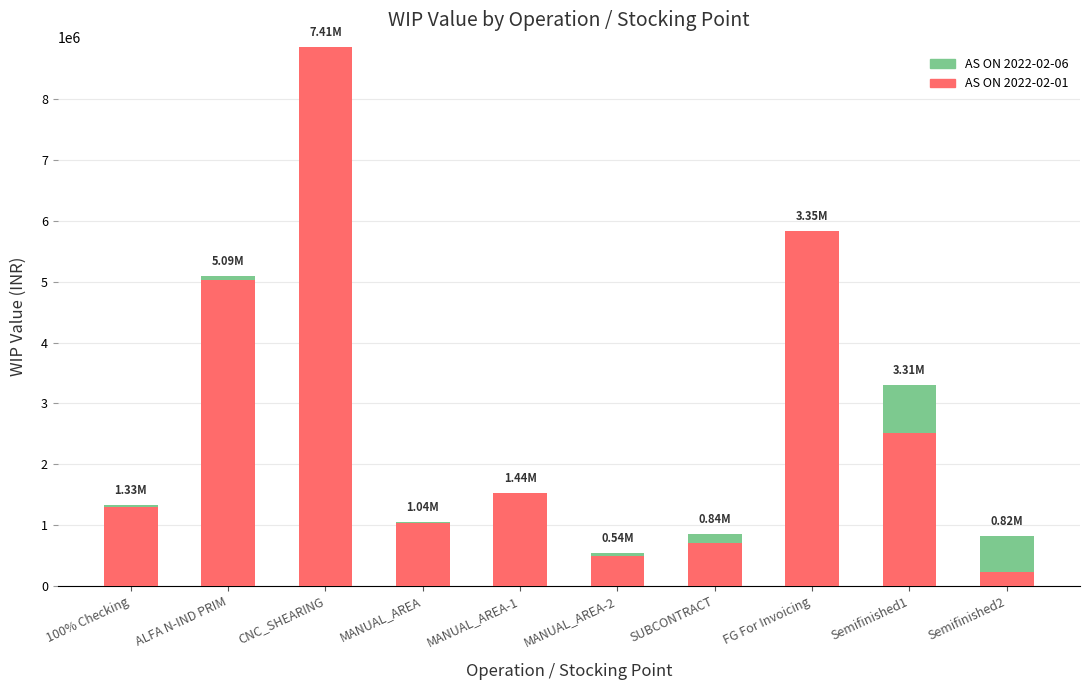

At which category is the sum across all series the highest?

CNC_SHEARING